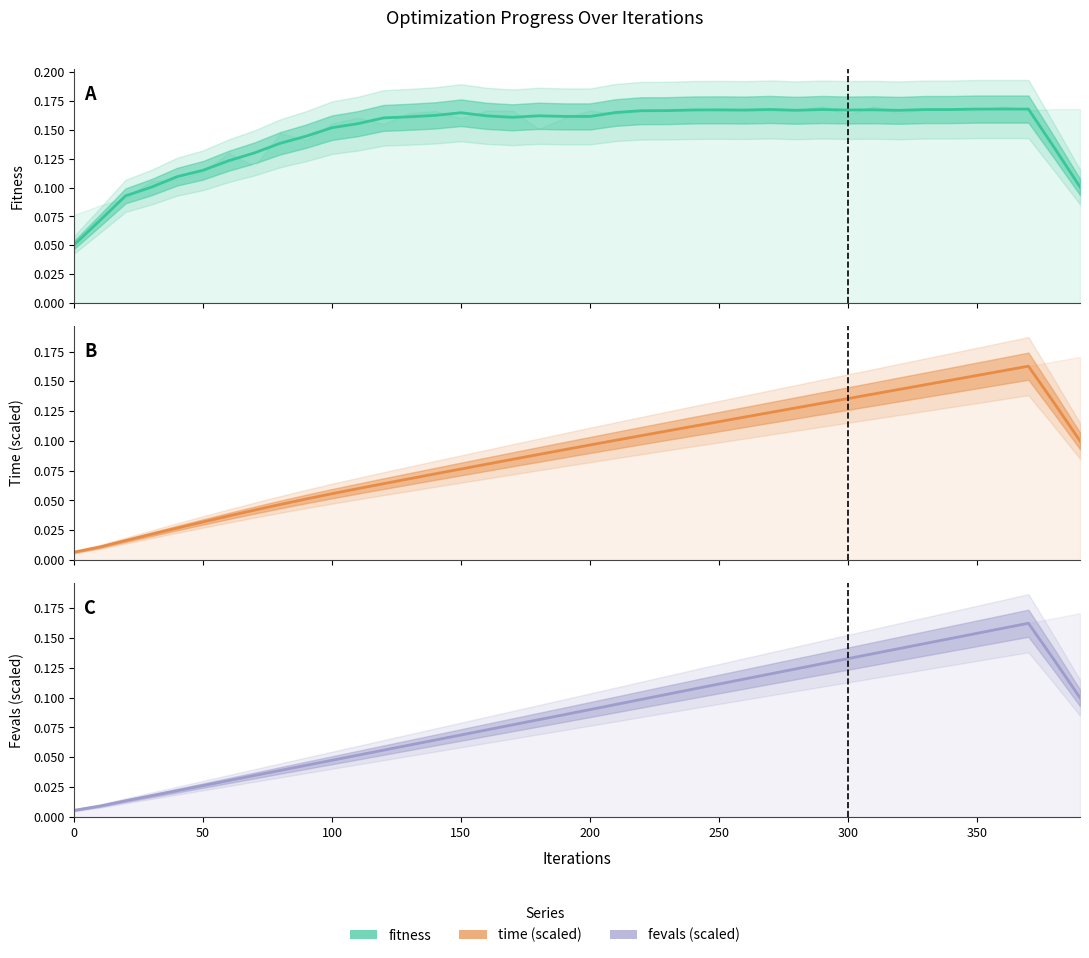

What is the difference between the second highest and minimum values in the time series?

0.2